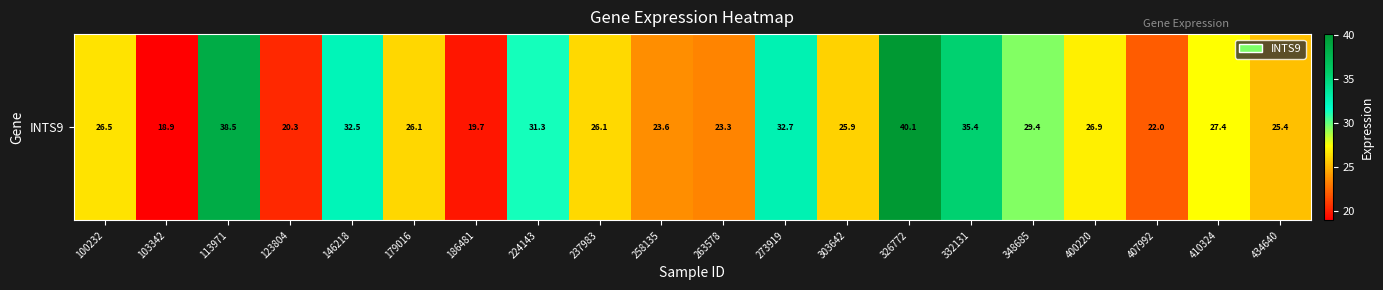

Approximately how many times larger is the value at 348685 compared to 407992?

1.3